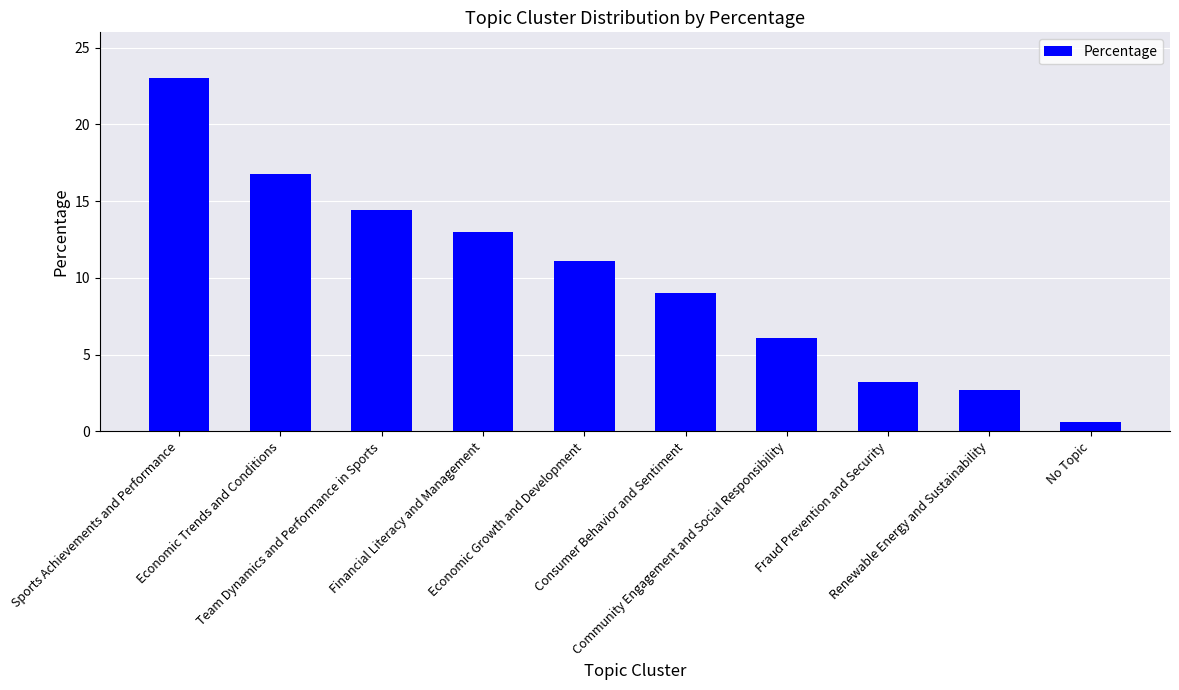

What is the label of the 10th bar from the left?

No Topic